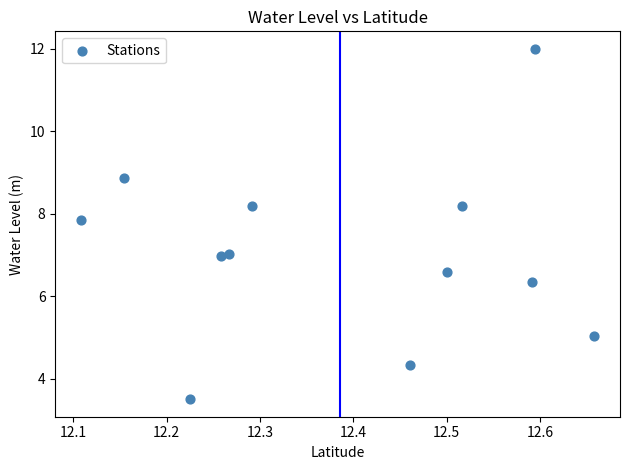

What is the average X value?

12.4